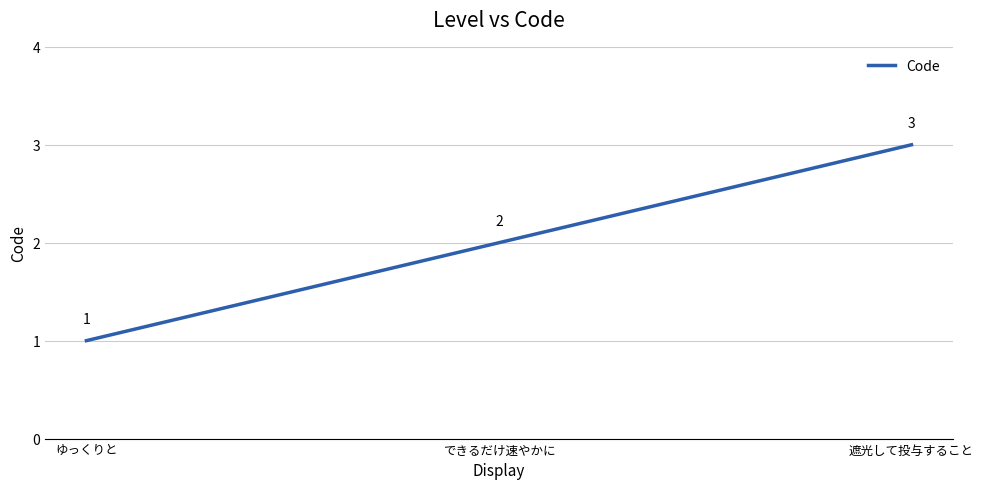

Rank the categories by value from lowest to highest.

ゆっくりと, できるだけ速やかに, 遮光して投与すること